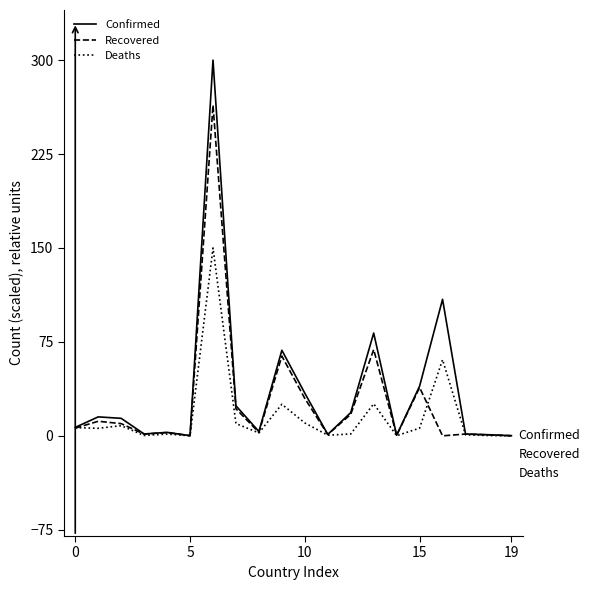

What is the maximum value shown in the chart?

300.0